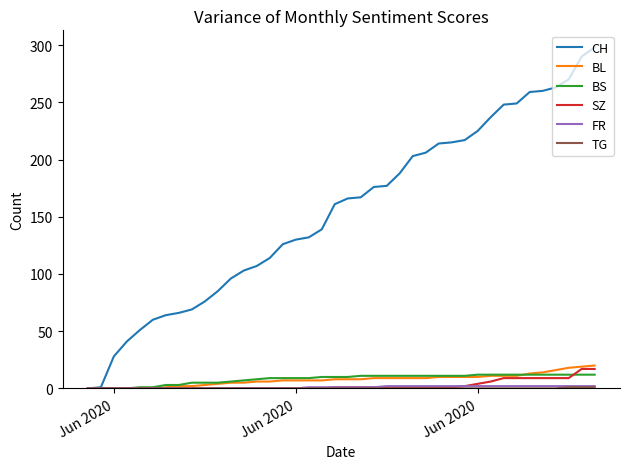

How many lines are shown in the chart?

6